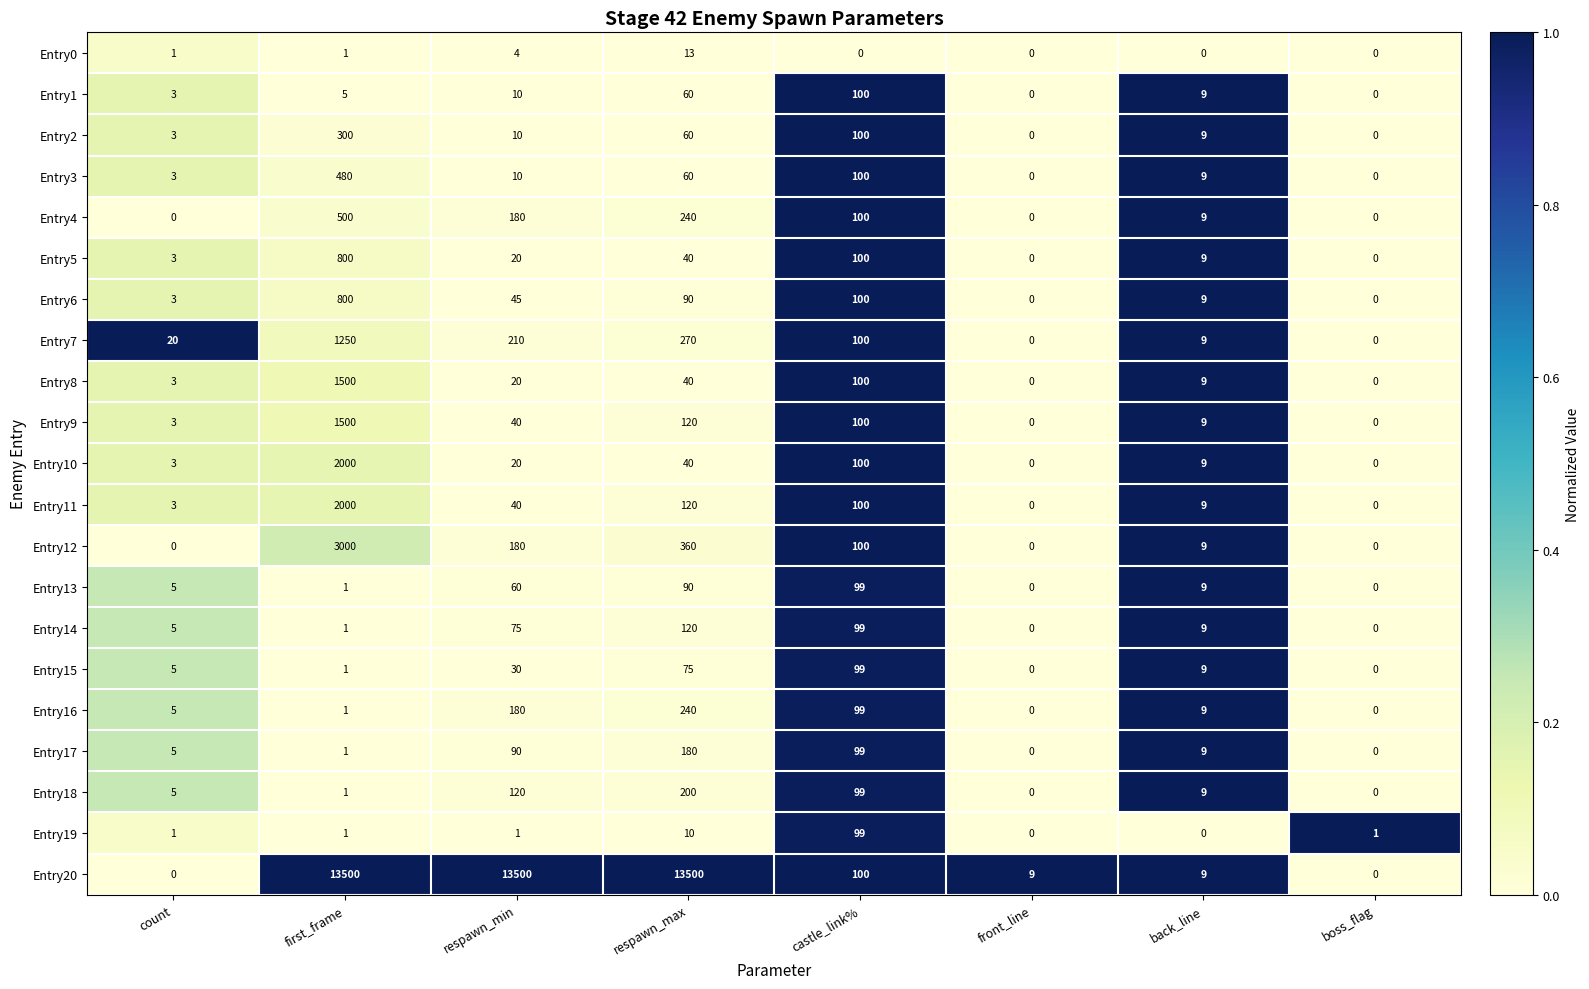

Which series changed the most between count and boss_flag?

Entry7